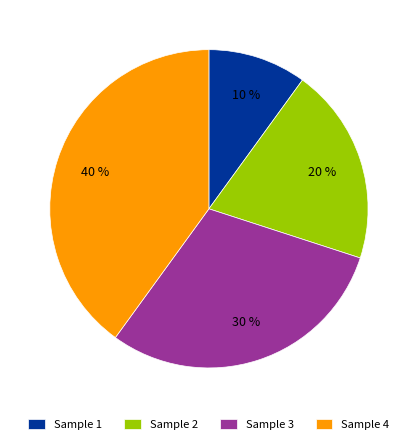

Which slice is the largest?

Sample 4